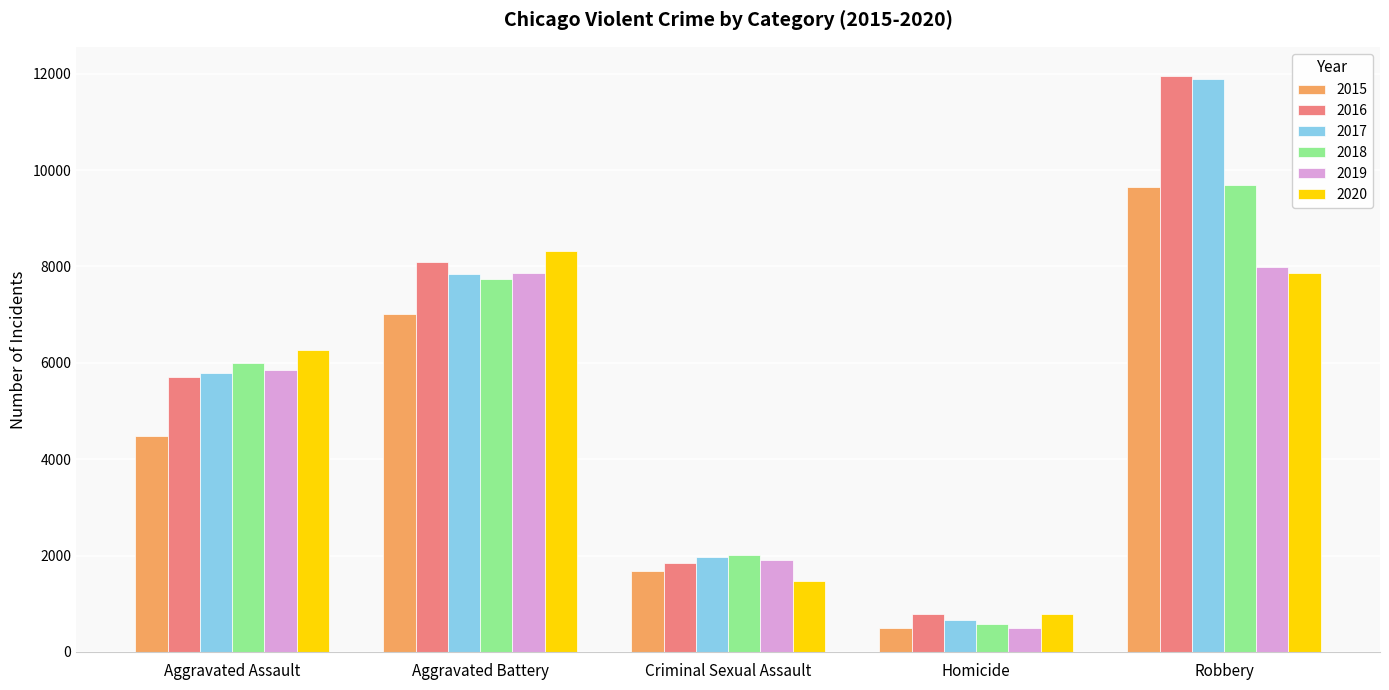

What is the total value across all series at Homicide?

3828